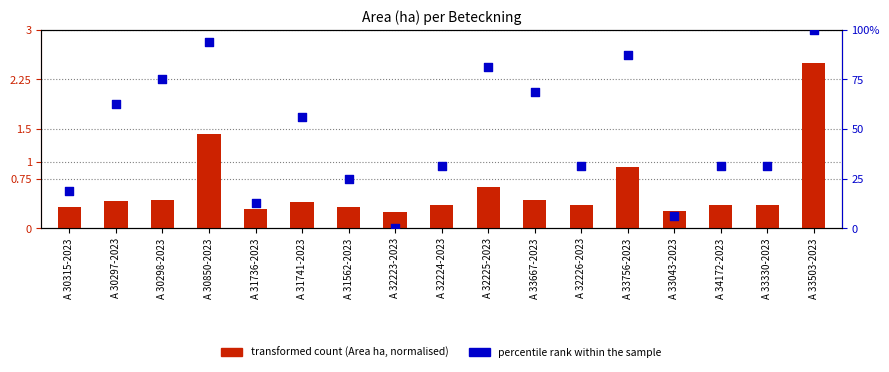

Which series has the largest Y range (max minus min)?

percentile rank within the sample